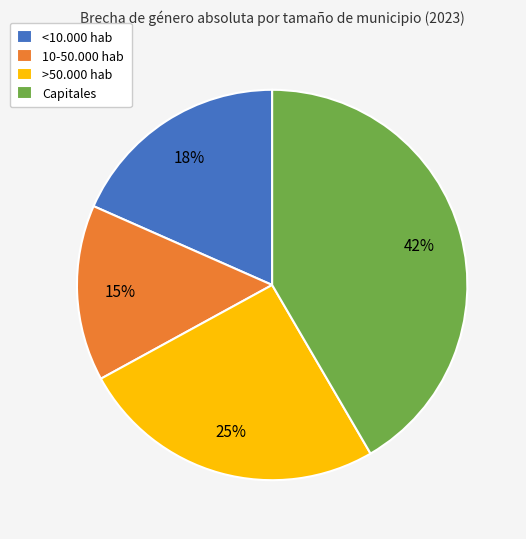

Between Capitales and <10.000 hab, which is larger?

Capitales